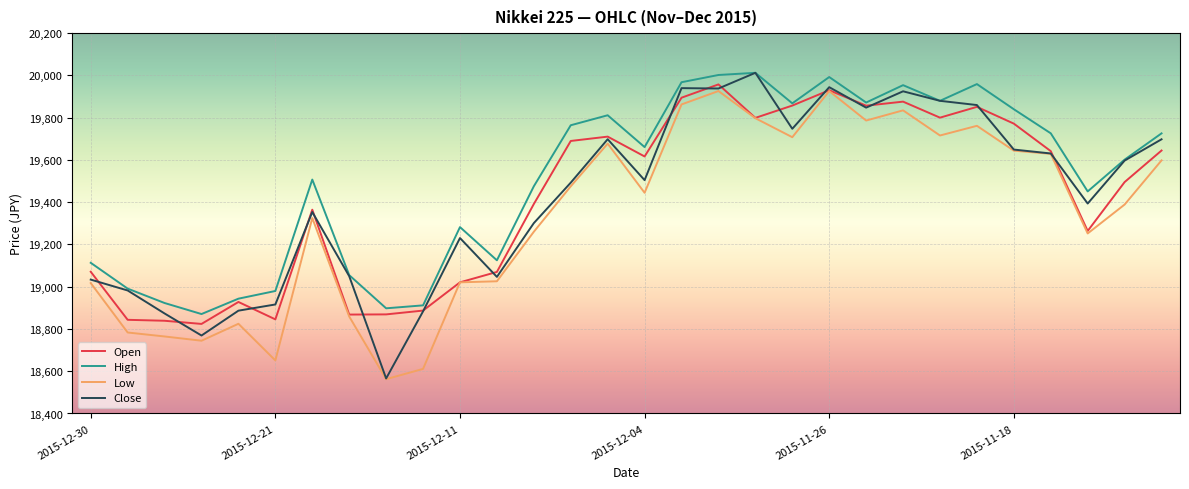

Does the chart display data point markers on the line(s)?

No